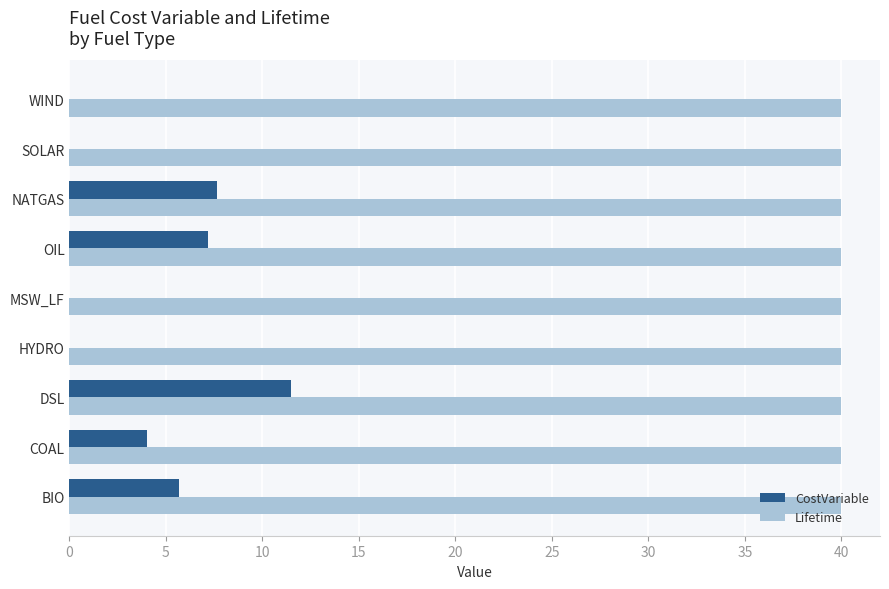

What is the maximum value shown in the chart?

40.0